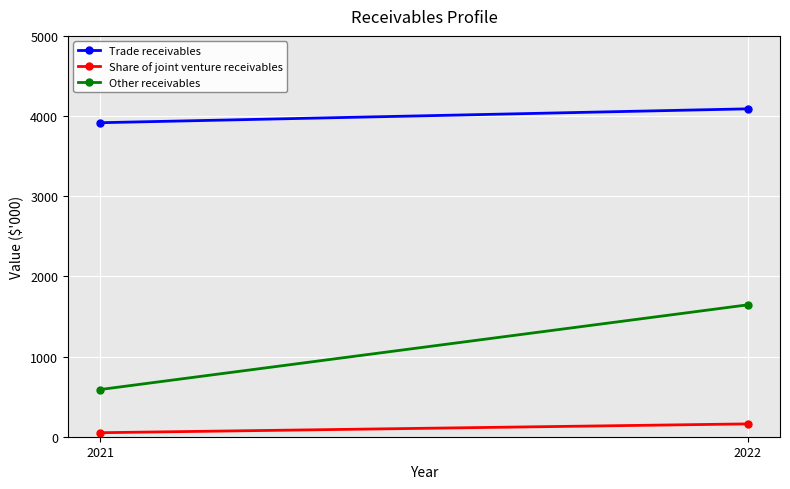

At 2021, list the series in order from largest to smallest.

Trade receivables, Other receivables, Share of joint venture receivables